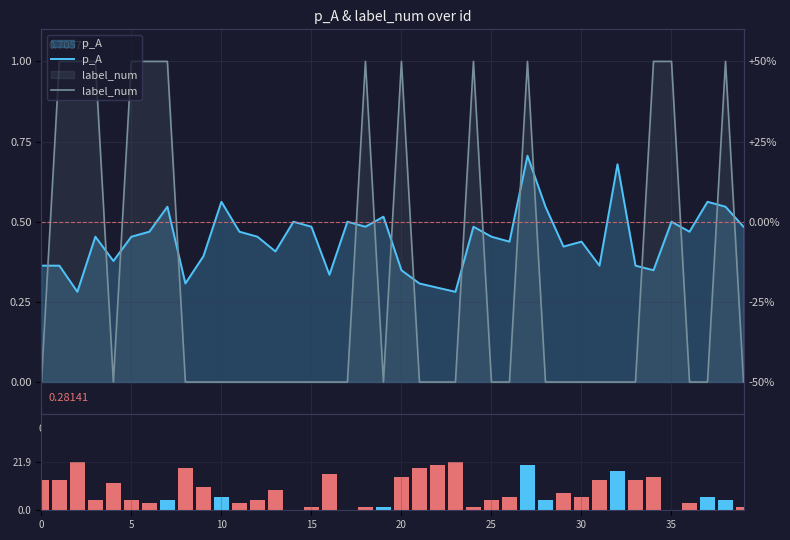

True or false: |p_A - 0.5| × 100 has a value of 12.3 at 29.

False